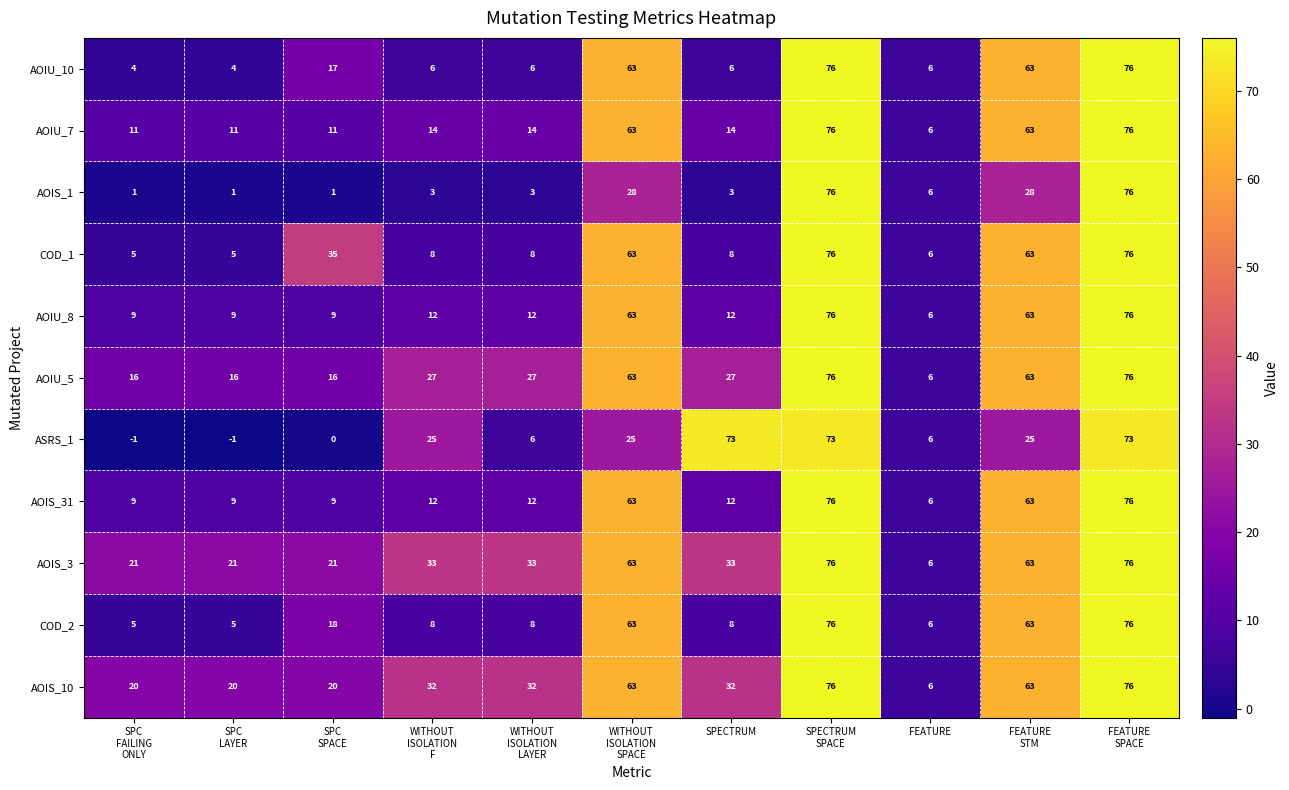

At how many categories does at least one series exceed 55?

5